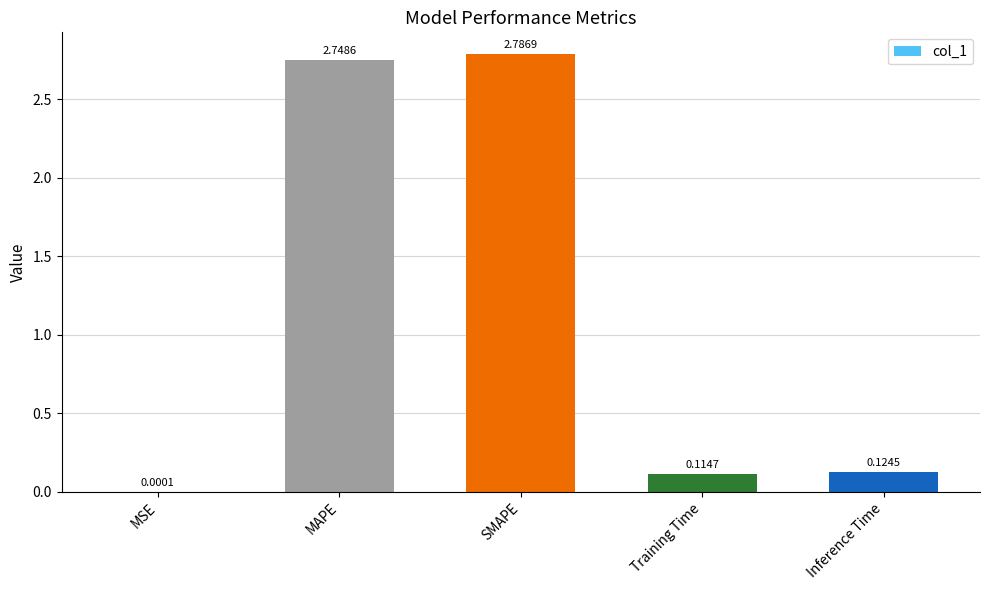

What is the change in value from MSE to MAPE?

+2.7